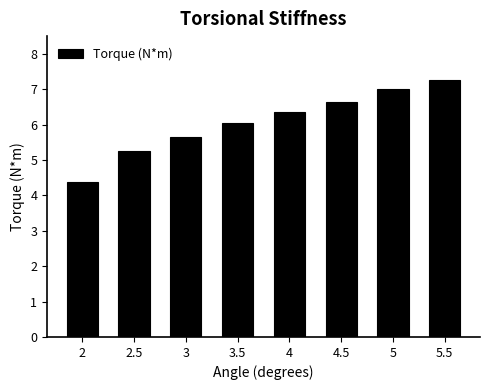

Count the number of data series in this chart.

1